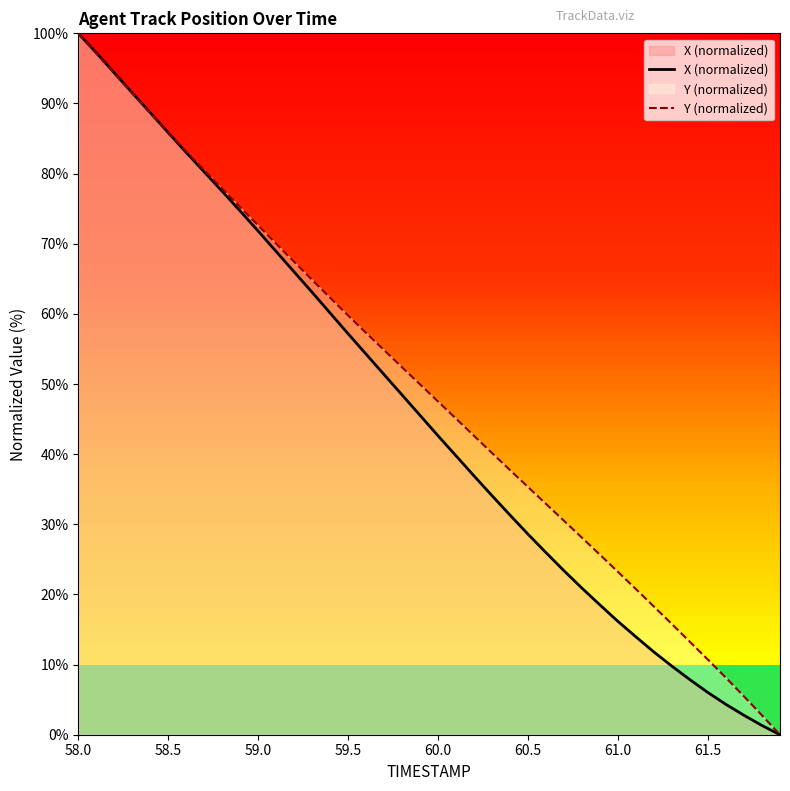

How many lines are shown in the chart?

2